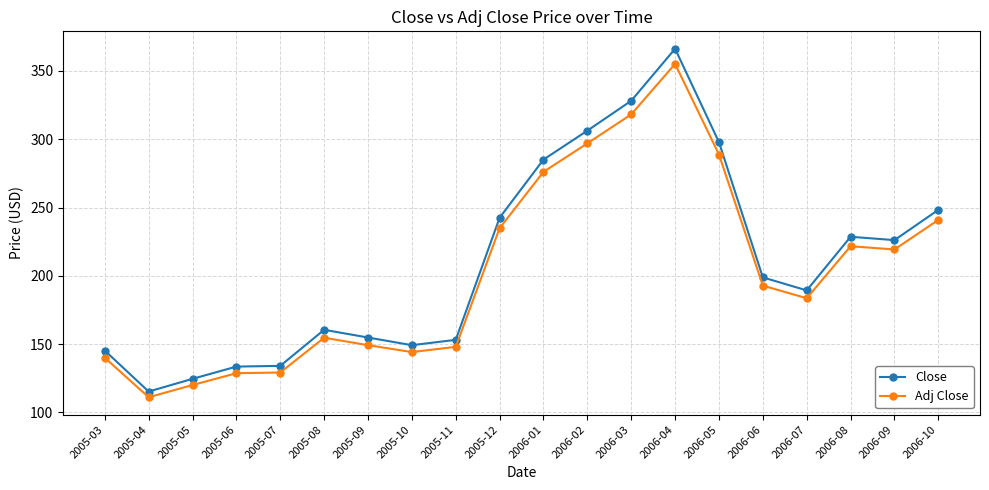

List the series in order of their peak value, lowest first.

Adj Close, Close